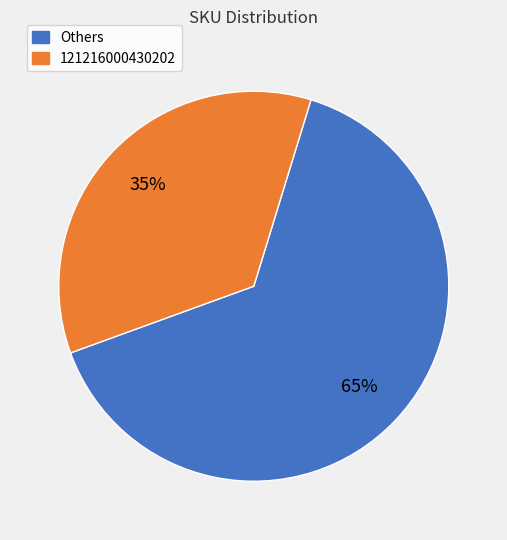

To the nearest percent, what is the average slice percentage?

50%